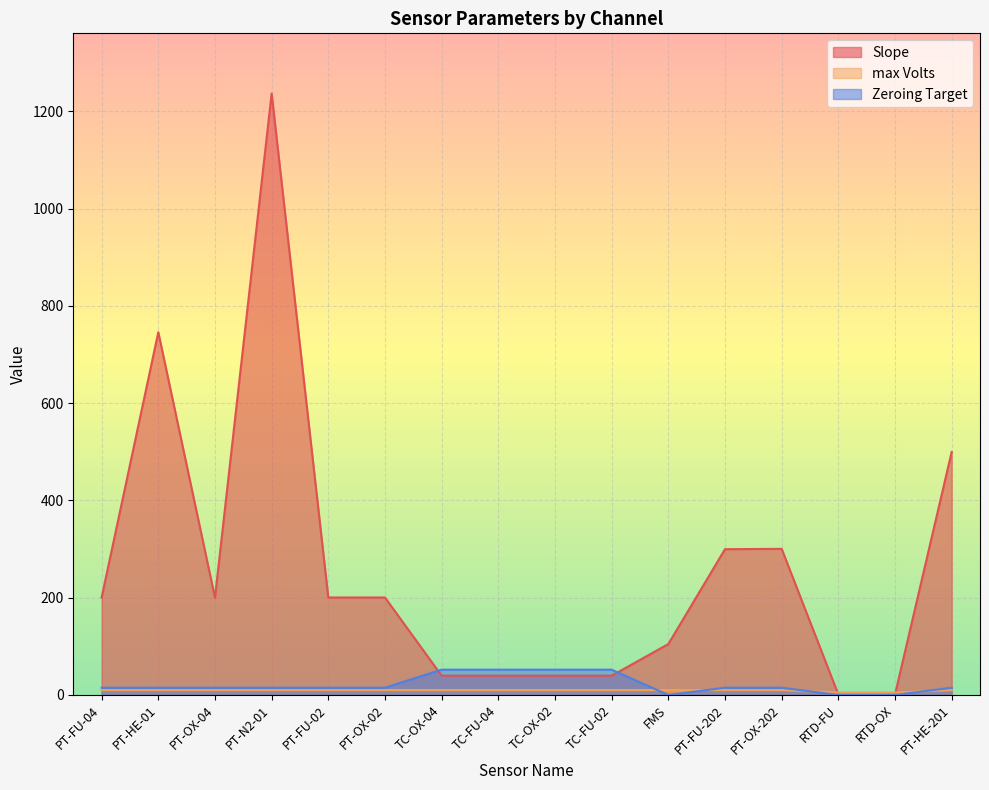

Is it true that Slope equals 87.8 at PT-FU-202?

False